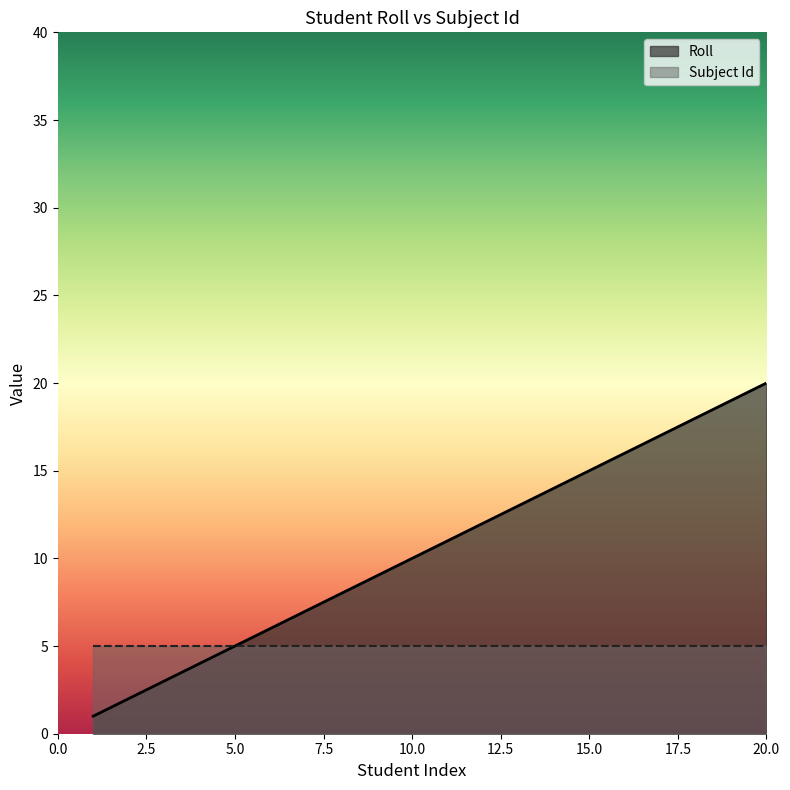

The chart shows a value of 4 at 6. True or false?

False